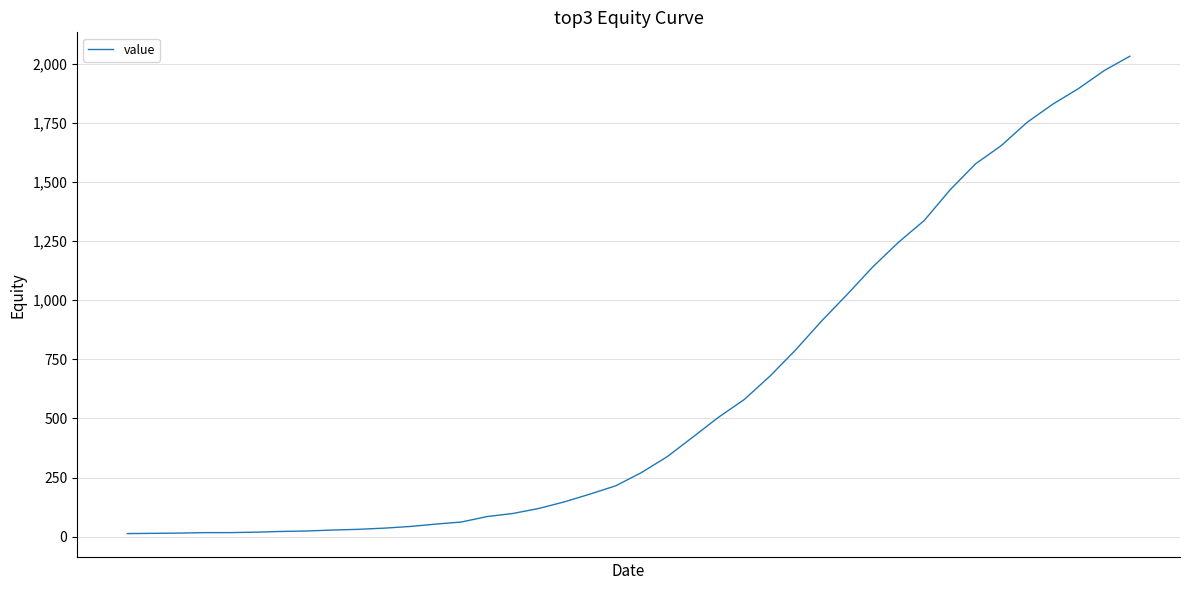

What is the maximum value shown in the chart?

2032